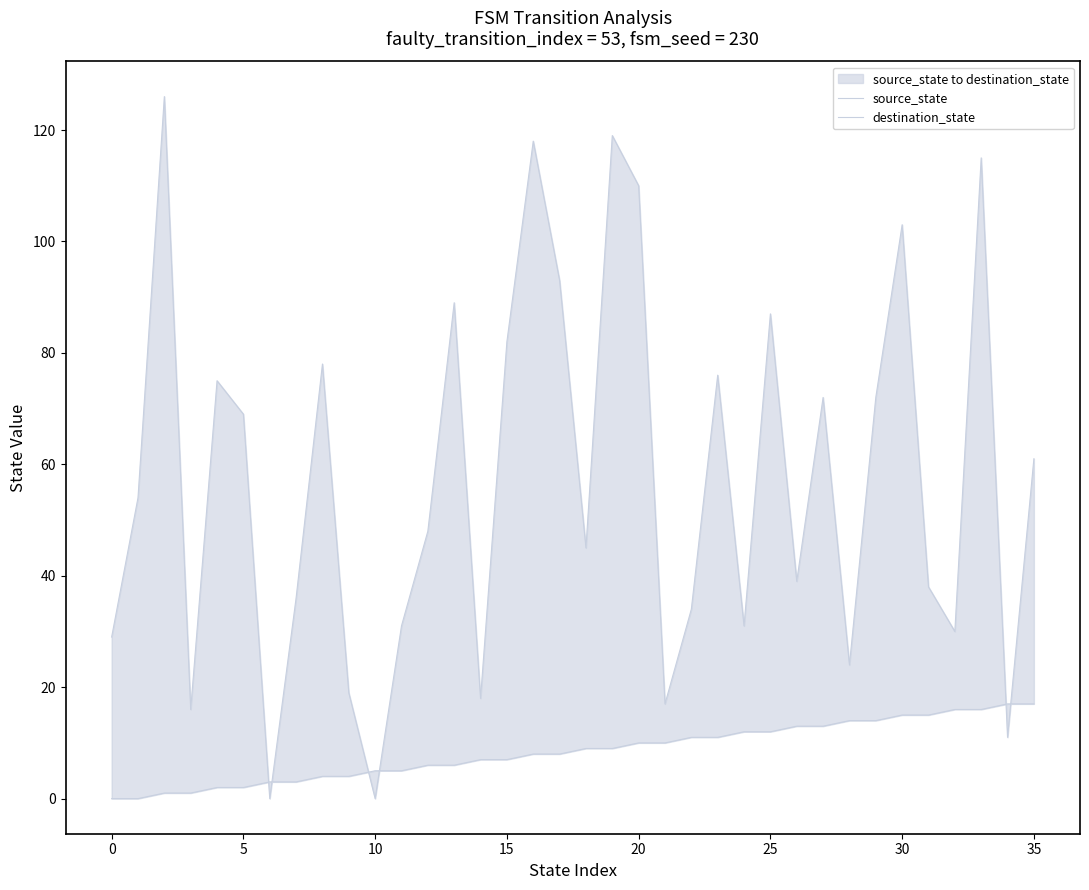

Which series has the widest spread of values?

destination_state